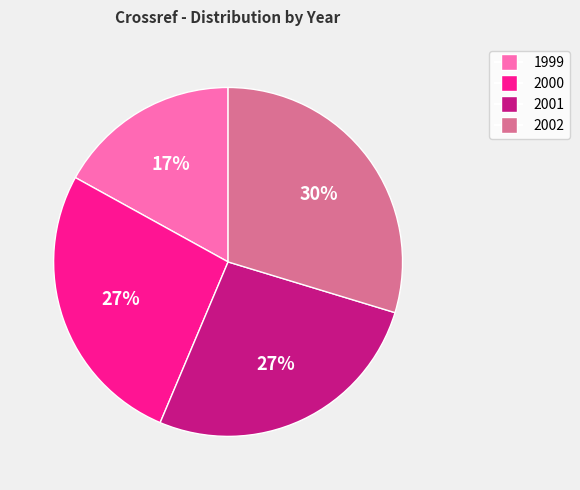

Between 1999 and 2001, which is larger?

2001